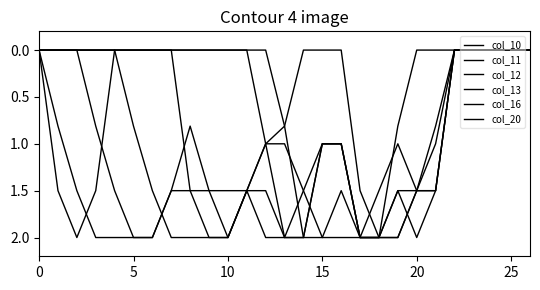

In col_12, how many points are higher than both neighbors (excluding endpoints)?

2